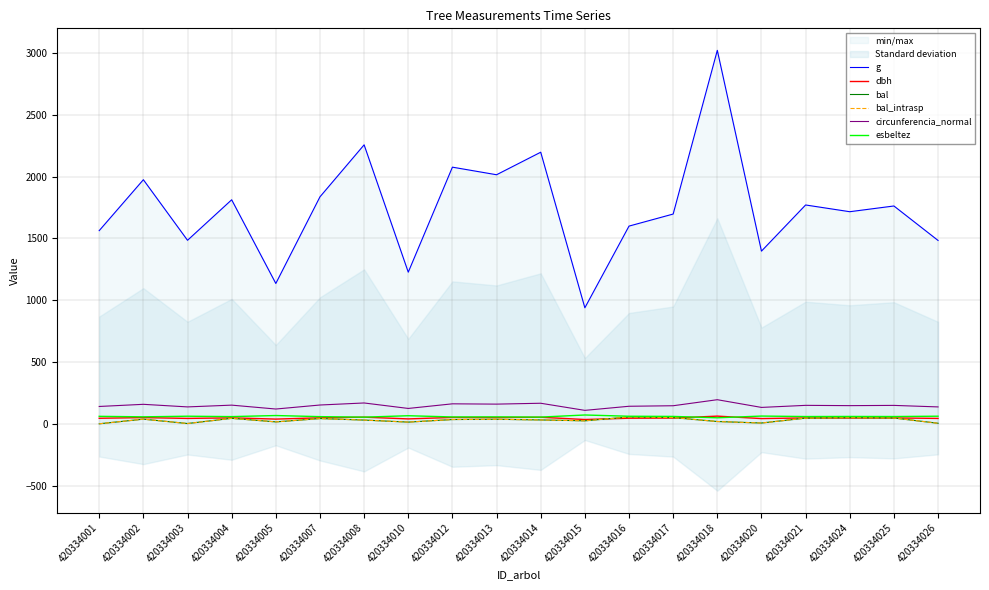

Count the number of categories in the chart.

20